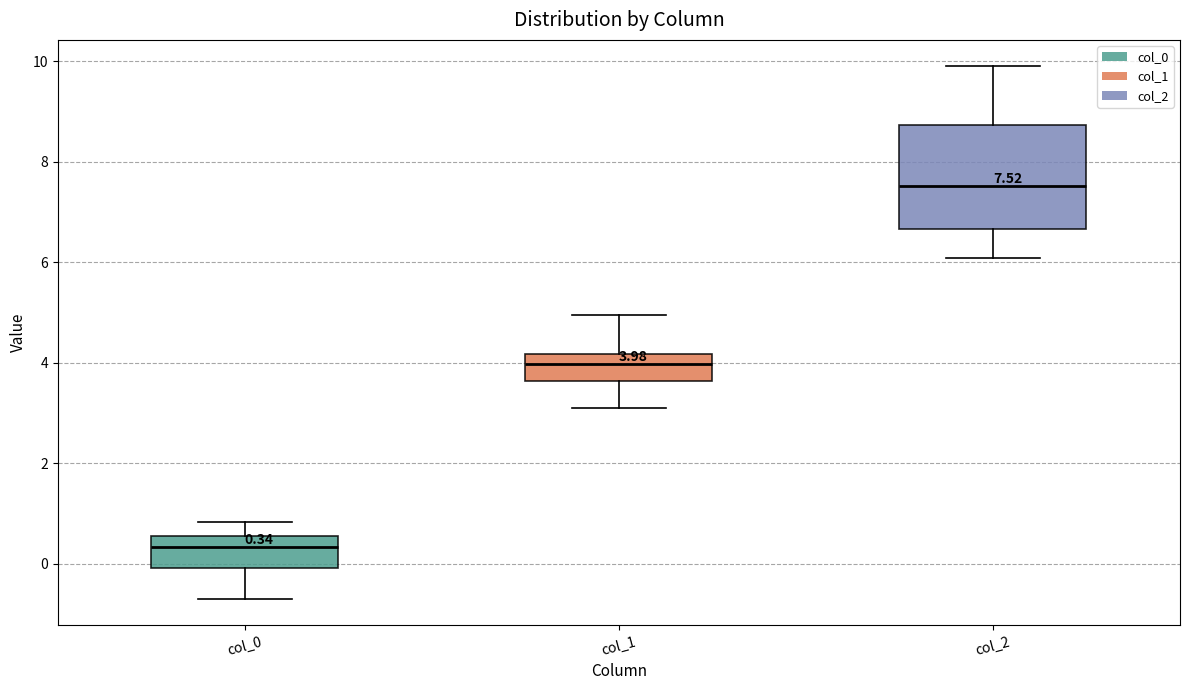

Which box is the tallest, from its lower edge to its upper edge?

col_2